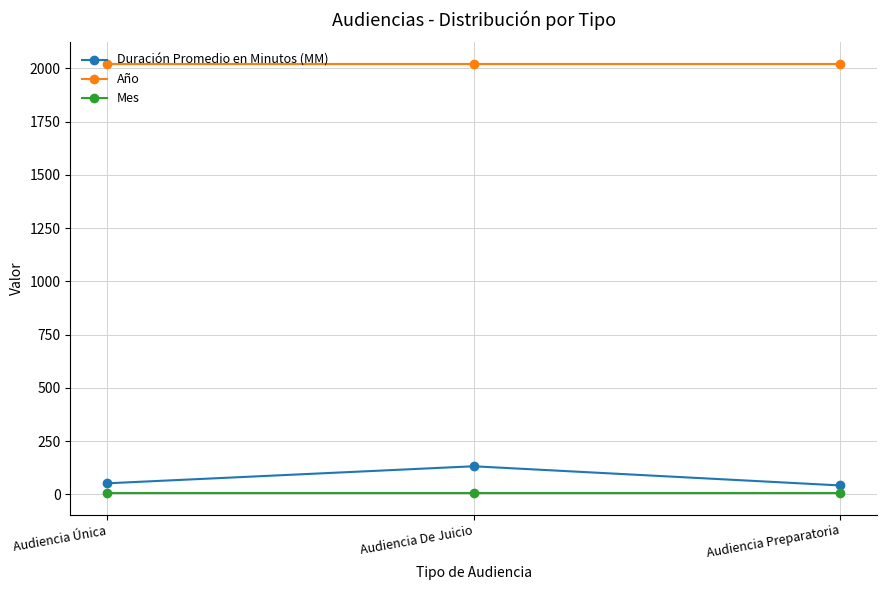

What is the label of the 2nd point from the right?

Audiencia De Juicio